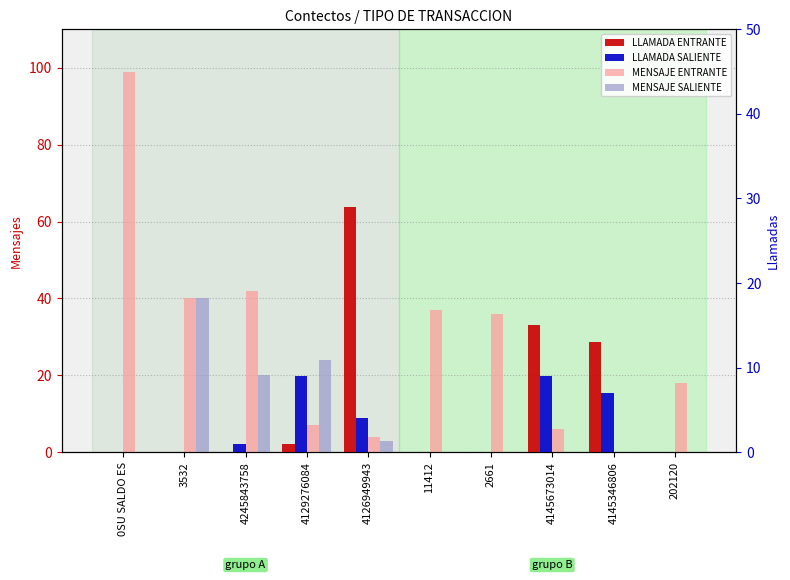

At how many categories does at least one series exceed 1?

10